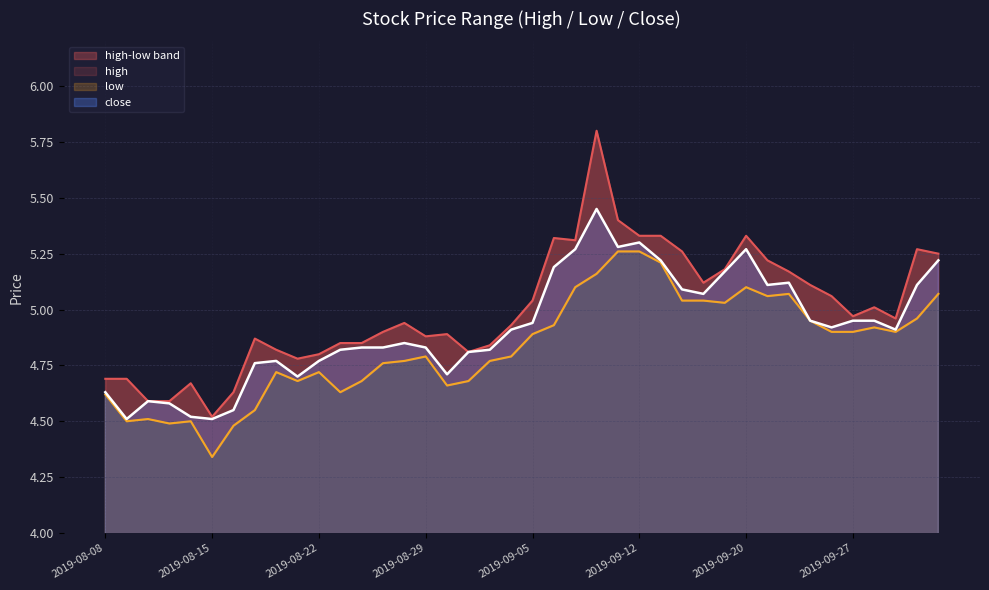

Reading right to left, what are all the values shown in this chart?

high: 5.2	5.3	5.0	5.0	5.0	5.1	5.1	5.2	5.2	5.3	5.2	5.1	5.3	5.3	5.3	5.4	5.8	5.3	5.3	5.0	4.9	4.8	4.8	4.9	4.9	4.9	4.9	4.8	4.8	4.8	4.8	4.8	4.9	4.6	4.5	4.7	4.6	4.6	4.7	4.7
low: 5.1	5.0	4.9	4.9	4.9	4.9	5.0	5.1	5.1	5.1	5.0	5.0	5.0	5.2	5.3	5.3	5.2	5.1	4.9	4.9	4.8	4.8	4.7	4.7	4.8	4.8	4.8	4.7	4.6	4.7	4.7	4.7	4.5	4.5	4.3	4.5	4.5	4.5	4.5	4.6
close: 5.2	5.1	4.9	5.0	5.0	4.9	5.0	5.1	5.1	5.3	5.2	5.1	5.1	5.2	5.3	5.3	5.5	5.3	5.2	4.9	4.9	4.8	4.8	4.7	4.8	4.8	4.8	4.8	4.8	4.8	4.7	4.8	4.8	4.5	4.5	4.5	4.6	4.6	4.5	4.6